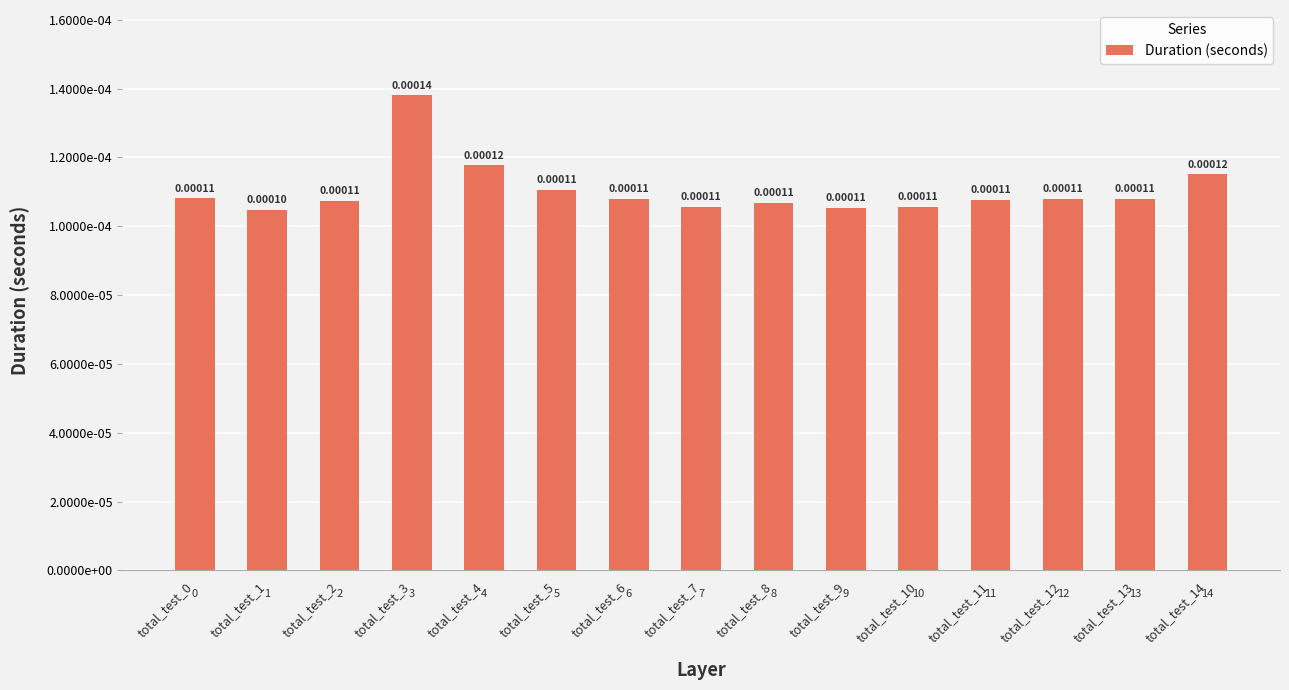

Are the bars horizontal?

No